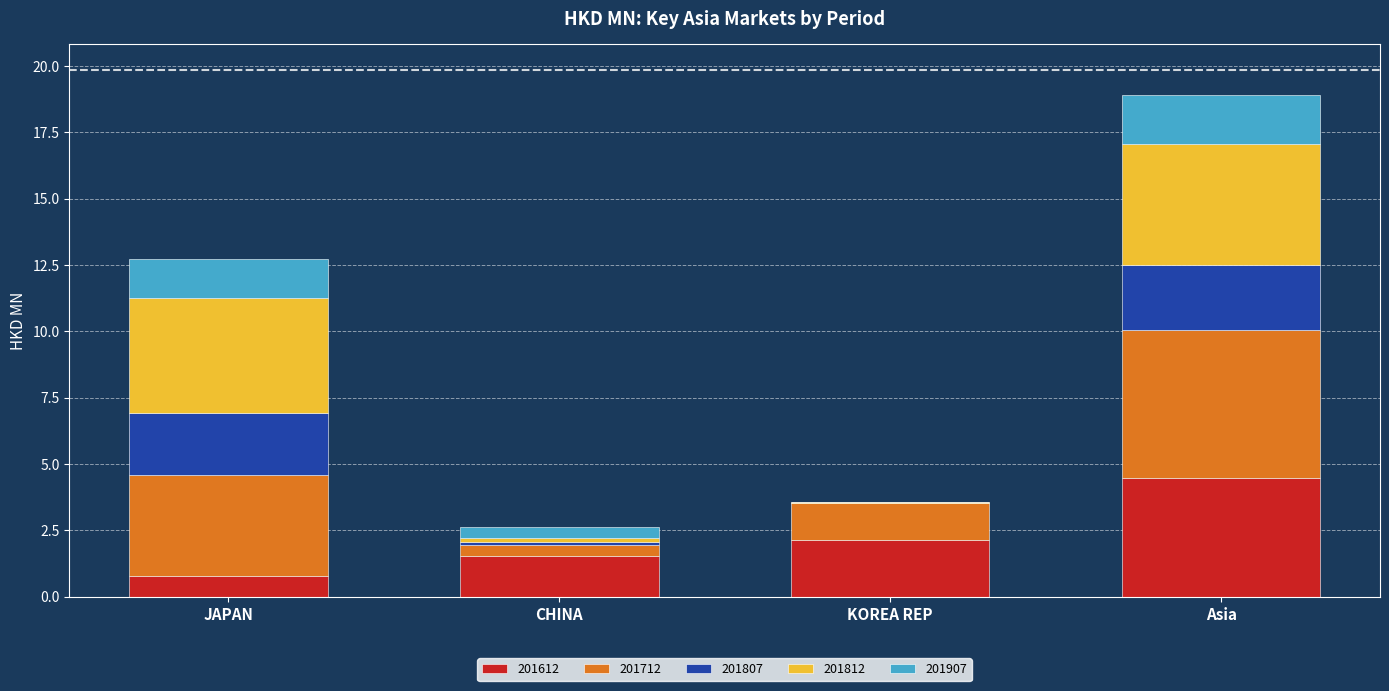

The value of 201612 at CHINA is 2.7. True or false?

False